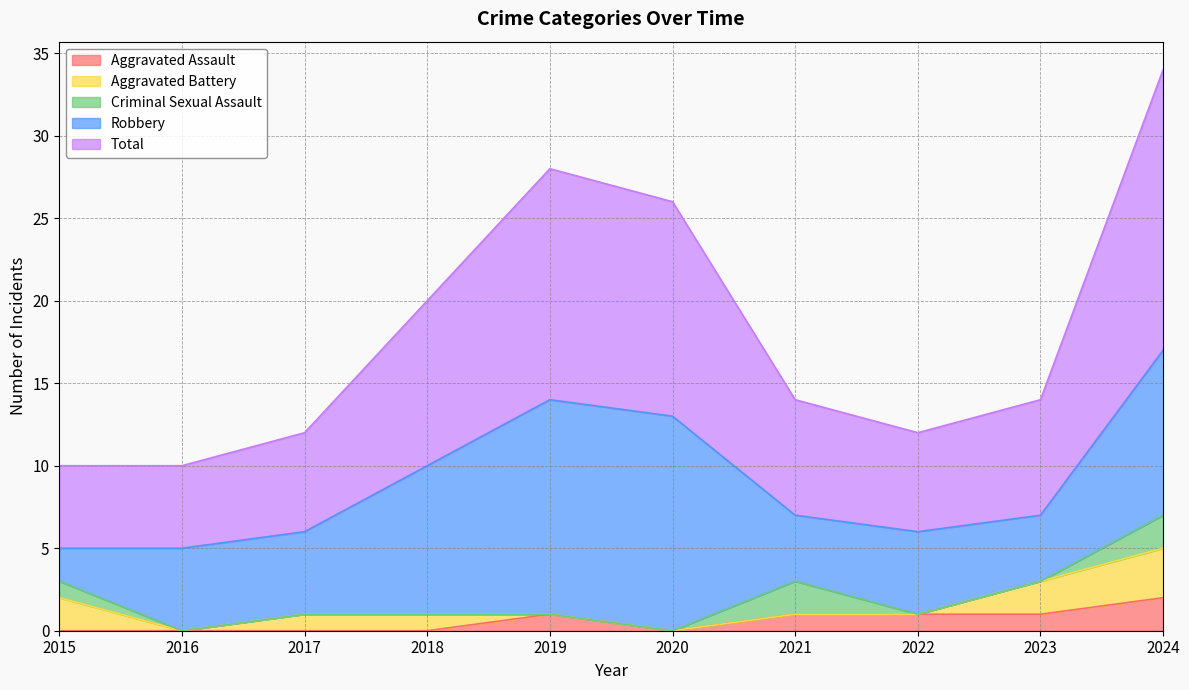

Rank the series by their maximum value, from lowest to highest.

Aggravated Assault, Criminal Sexual Assault, Aggravated Battery, Robbery, Total